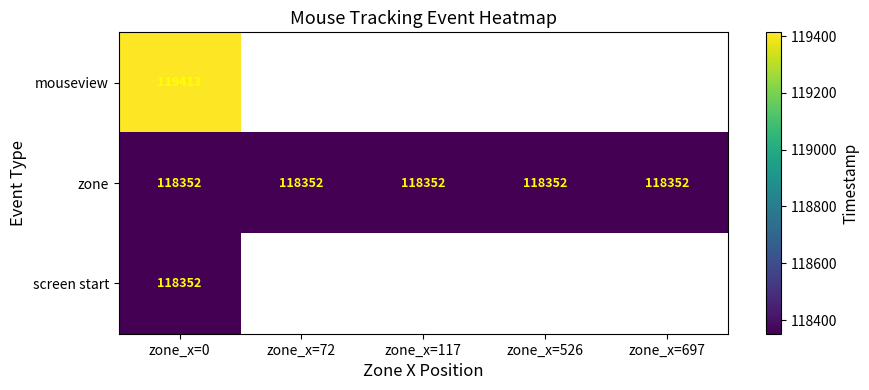

What value does the zone series have at zone_x=117?

118352